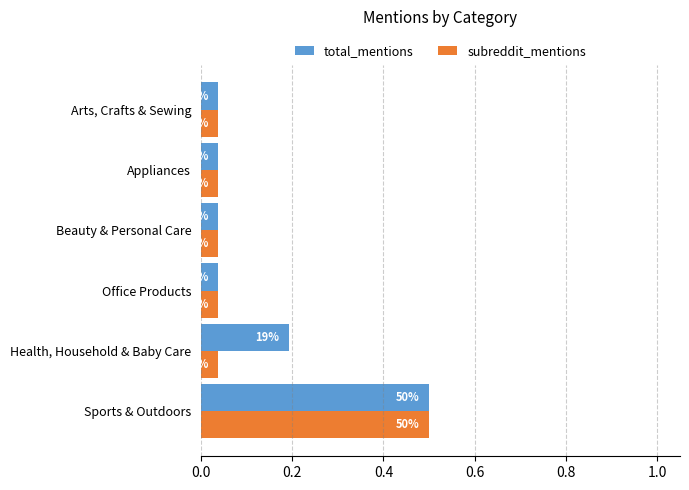

What are all the series names shown in the legend?

total_mentions, subreddit_mentions